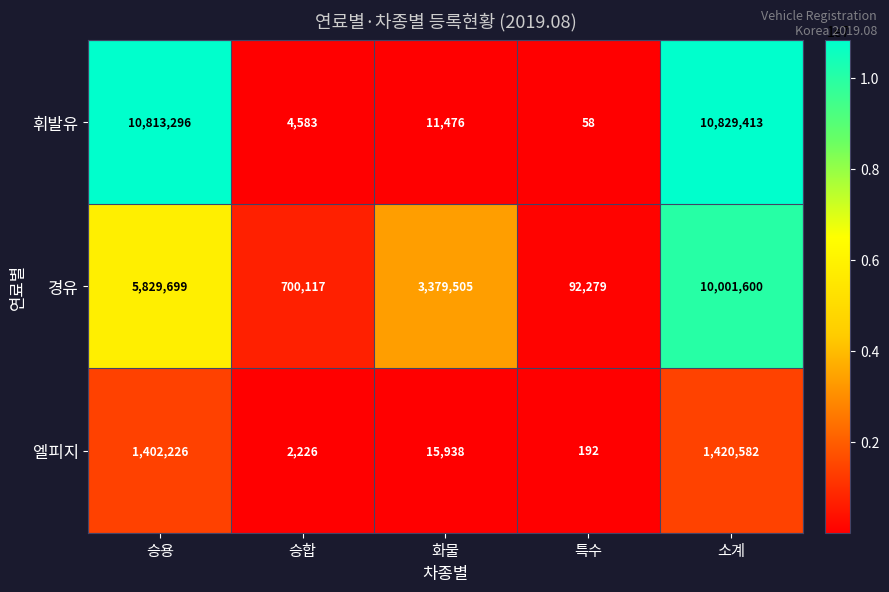

Reading left to right, list all the values displayed in this chart.

휘발유: 10813296	4583	11476	58	10829413
경유: 5829699	700117	3379505	92279	10001600
엘피지: 1402226	2226	15938	192	1420582